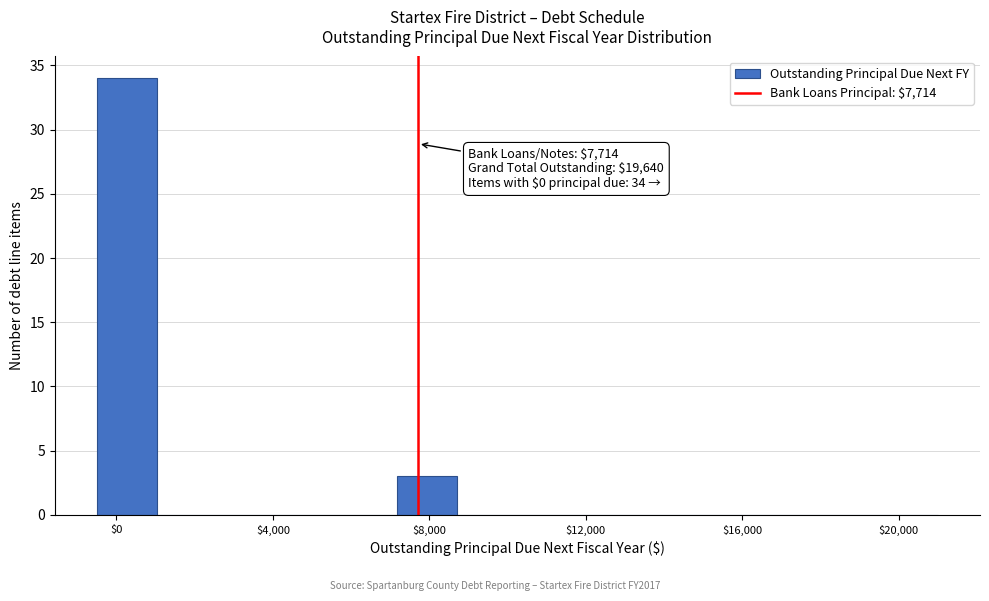

Around what value on the x-axis is the tallest bar? Give the approximate position of its centre, as read against the axis.

500